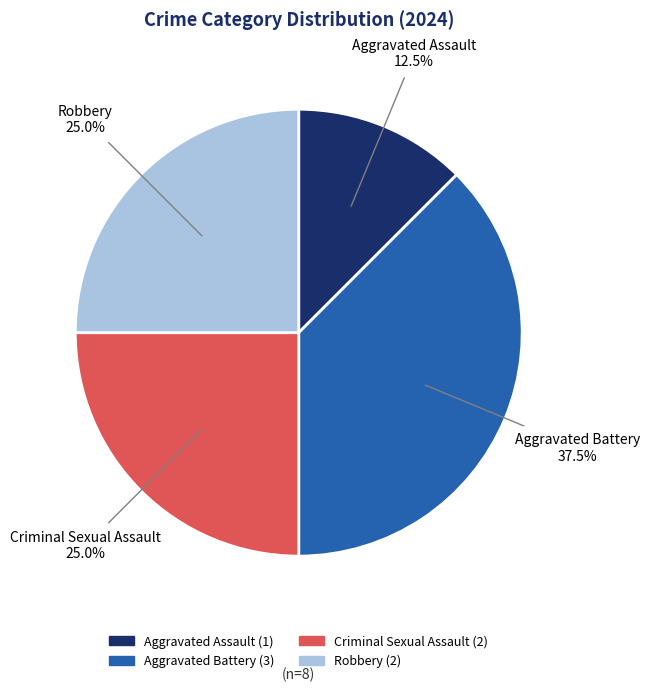

To the nearest percent, what is the average slice percentage?

25%